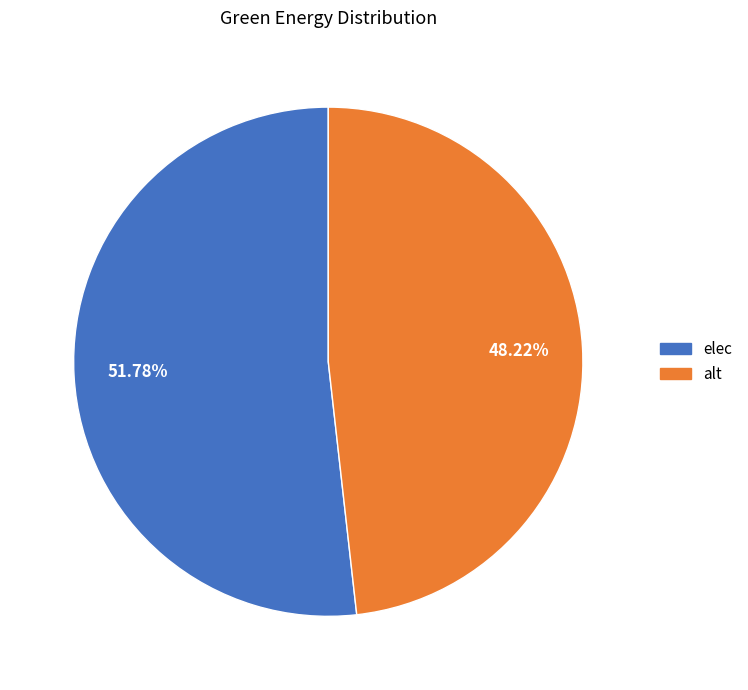

Is alt the majority of the pie?

No